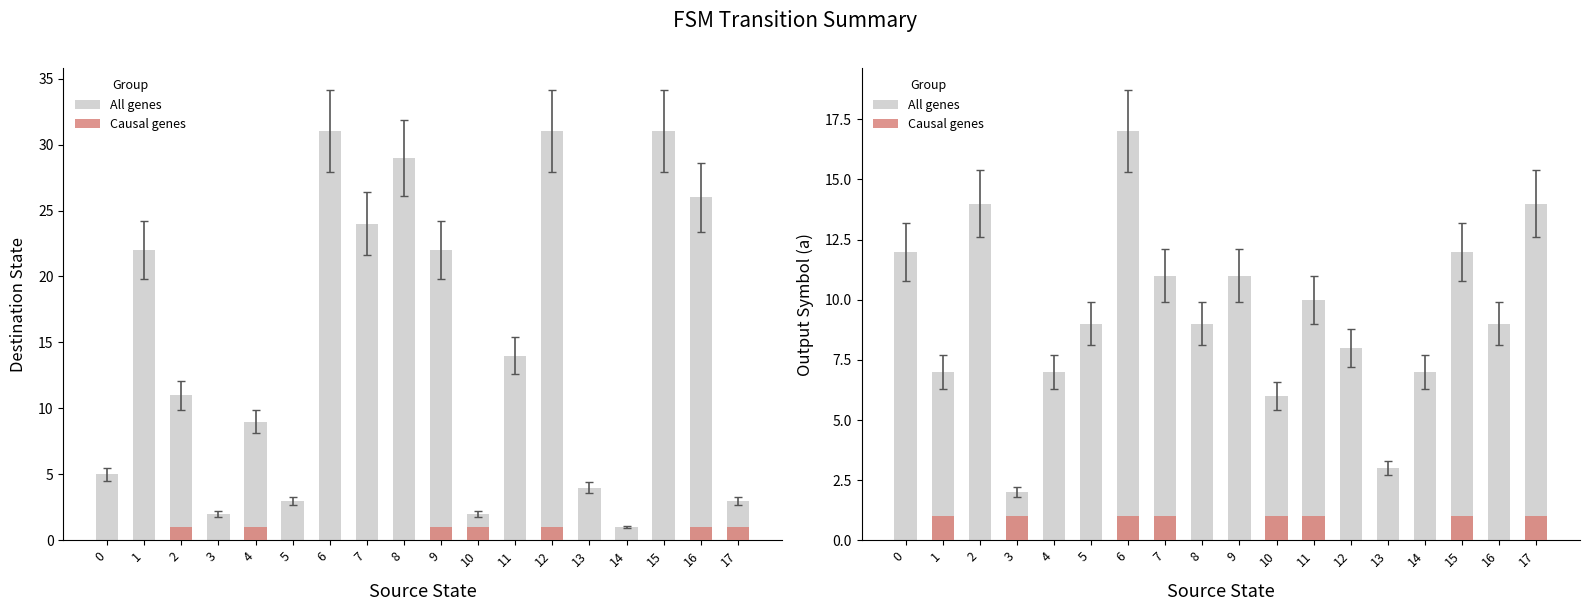

List the series in order of their overall mean, highest first.

All genes, Causal genes